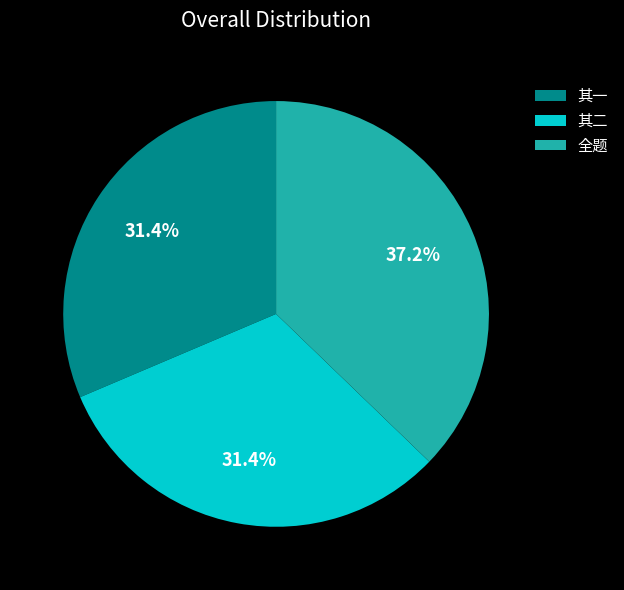

What is the largest slice in the pie chart?

全题